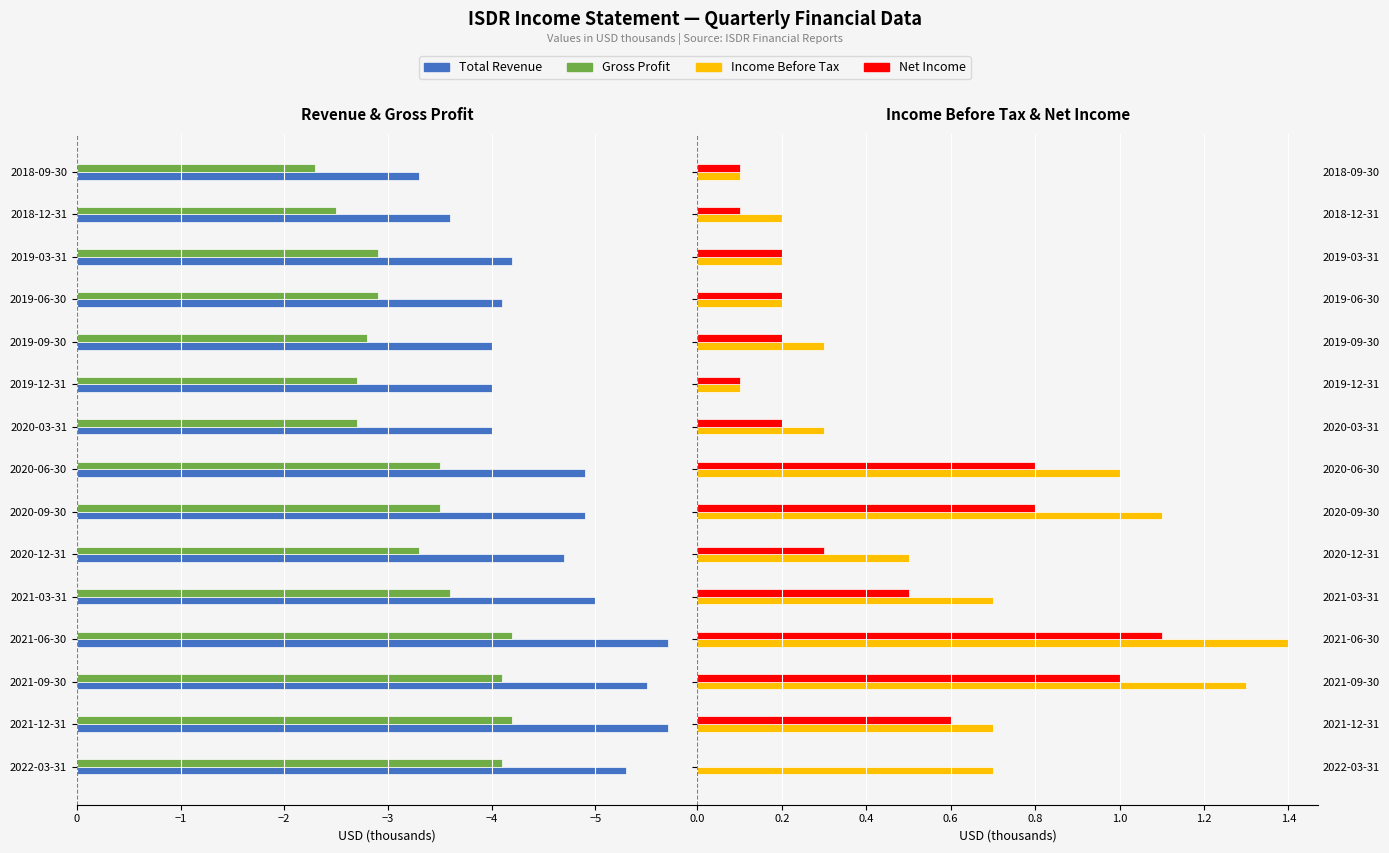

What is the difference between the Total Revenue values at 2021-03-31 and 2021-12-31?

0.7